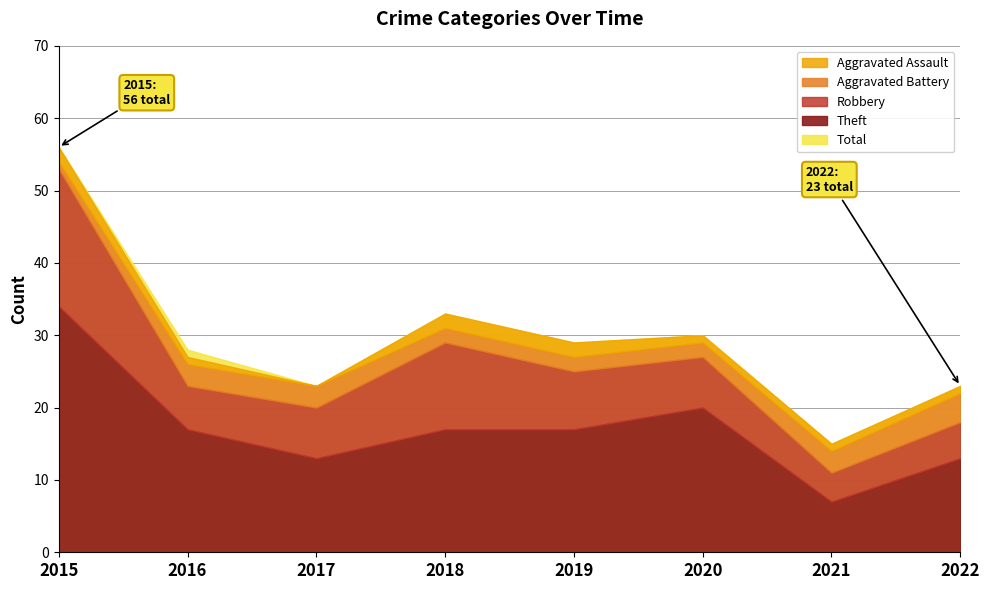

At which category does the chart reach its minimum across all series?

2017